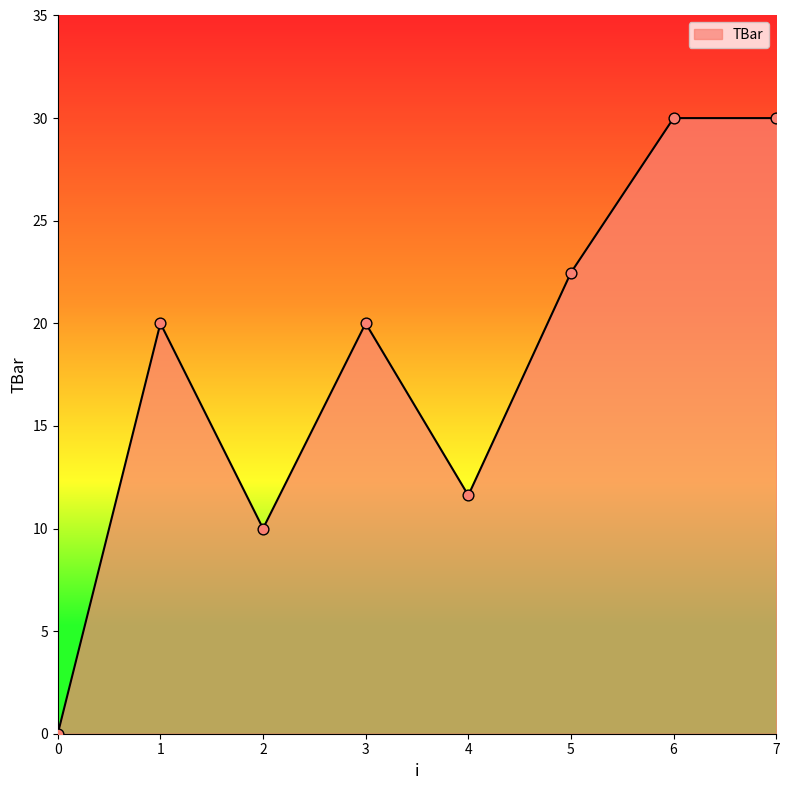

What is the change in value from 1 to 2?

-10.0